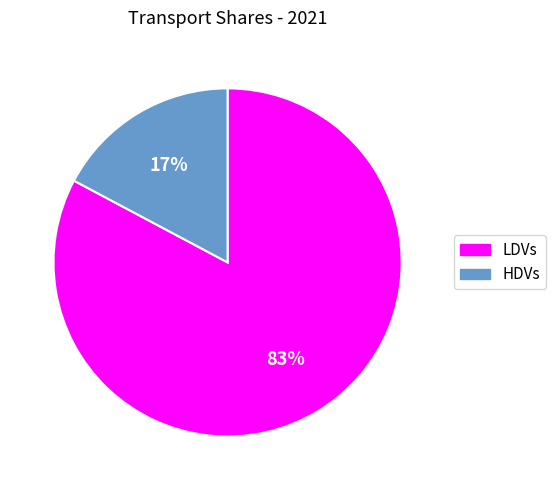

Do HDVs and LDVs together represent more than half of the pie?

Yes